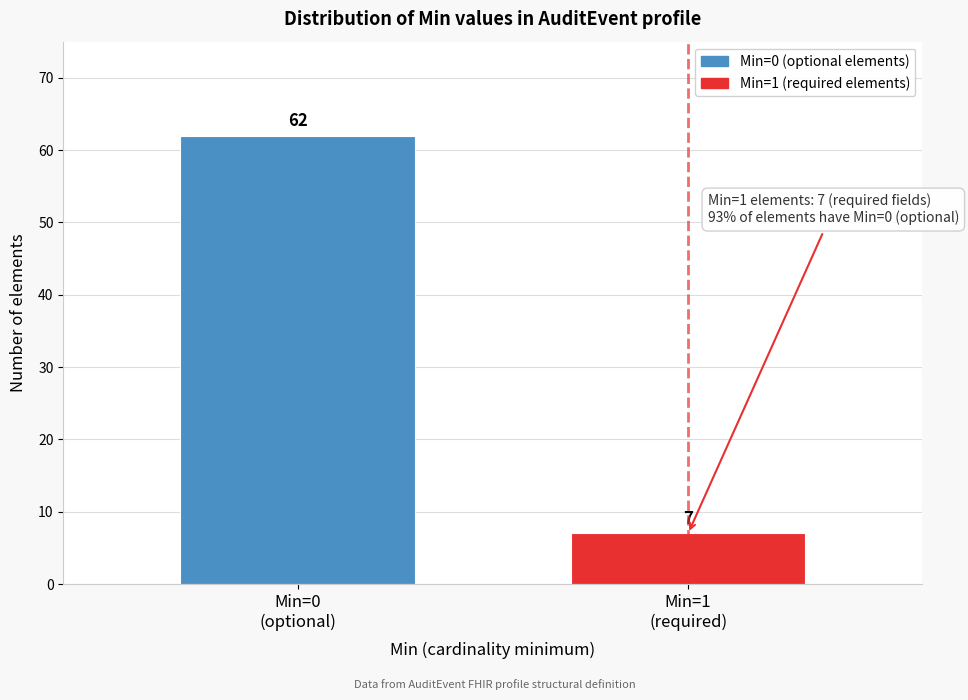

Reading right to left, transcribe all the data shown in this chart.

7	62